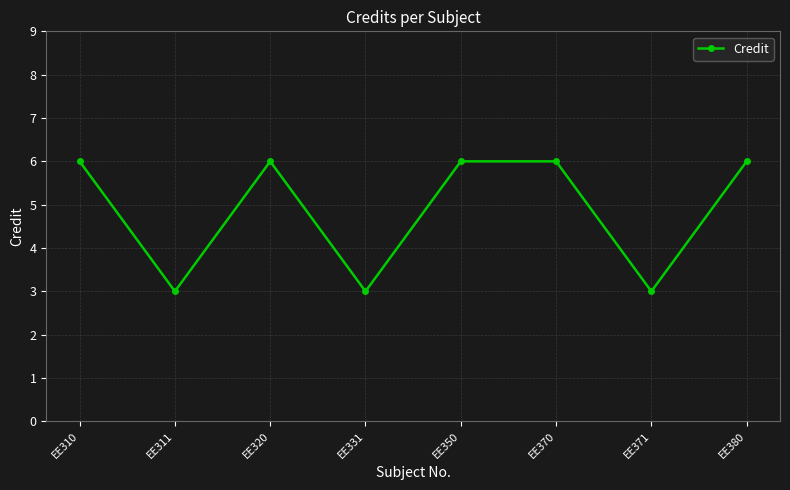

Which has a higher value, EE320 or EE311?

EE320